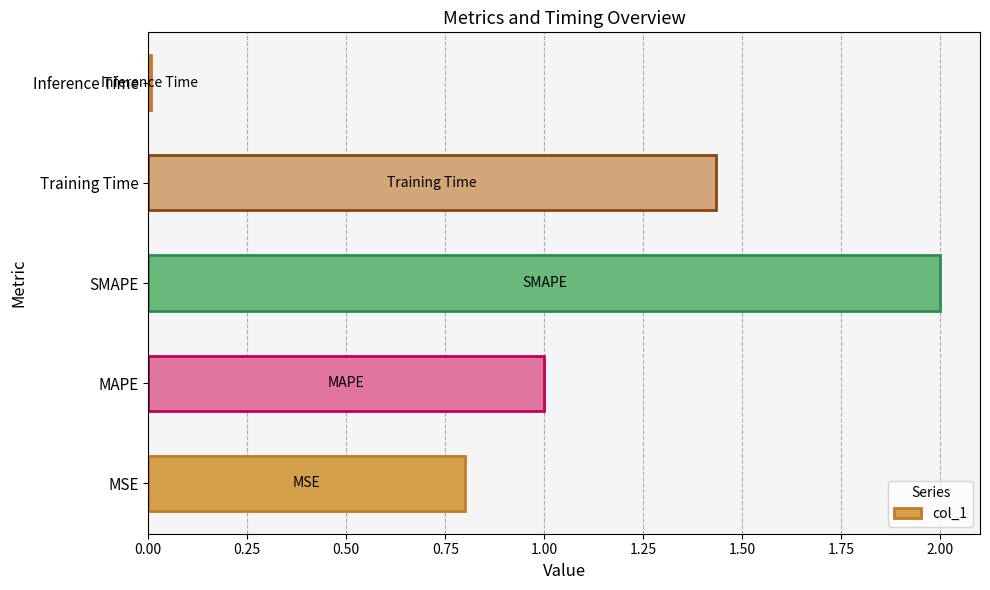

What is the average value?

1.0